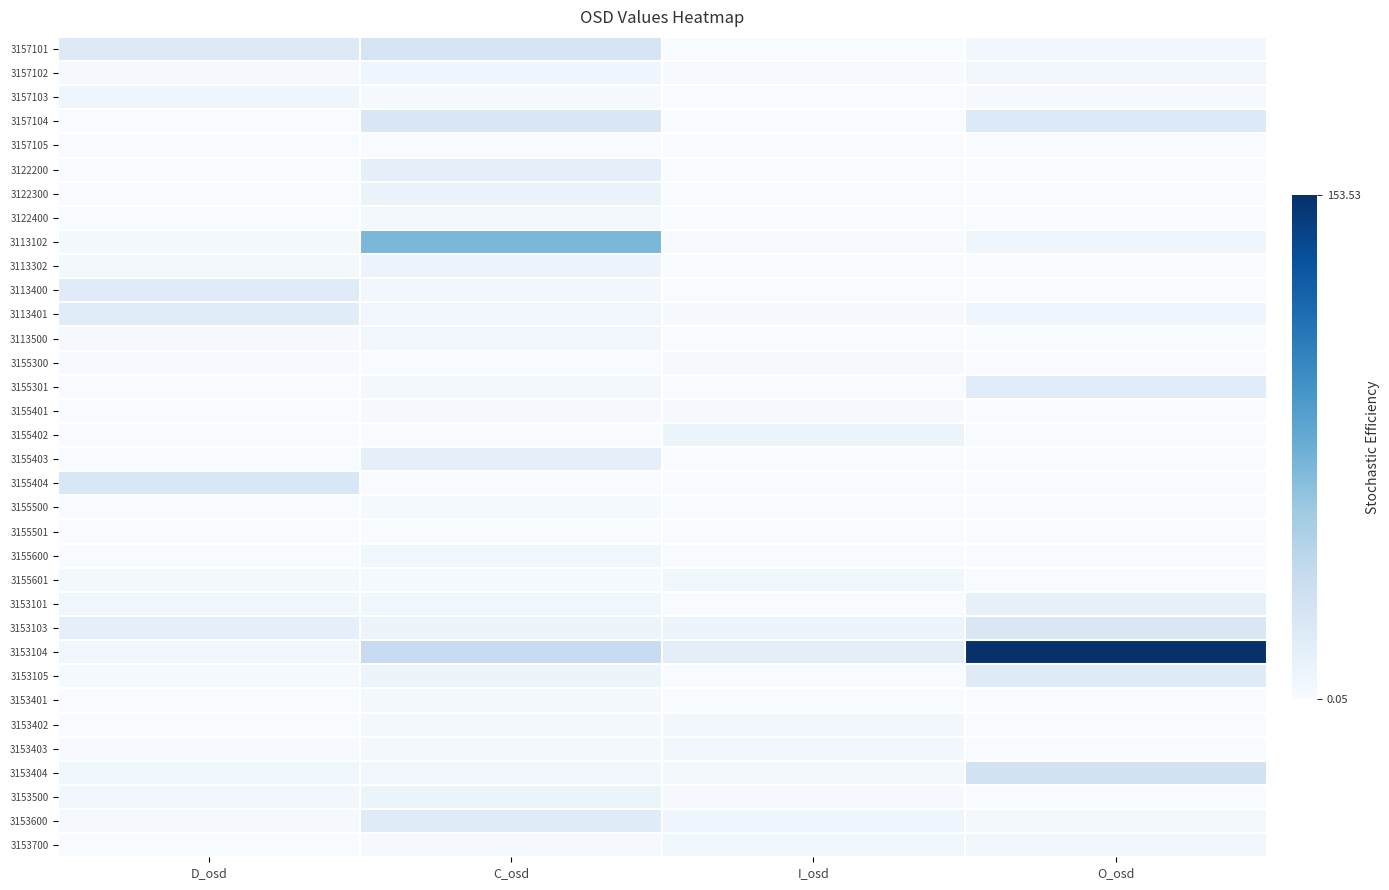

Count the number of categories in the chart.

4